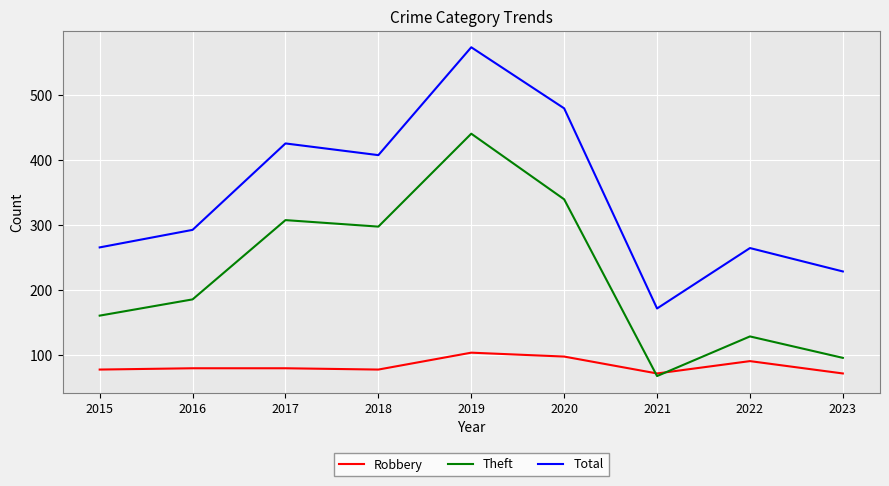

How many distinct data groups are displayed?

3